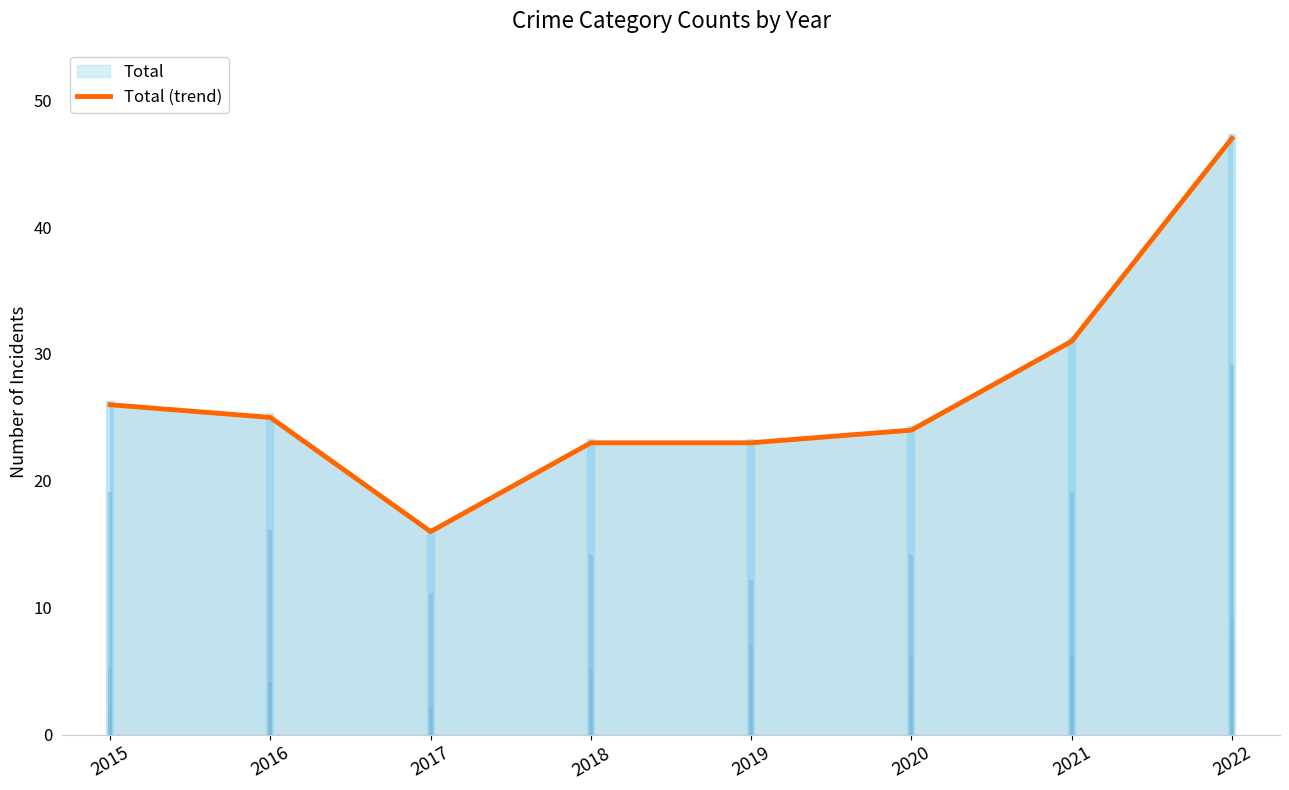

How many interior local valleys (lower than both neighbors) does the data have?

1